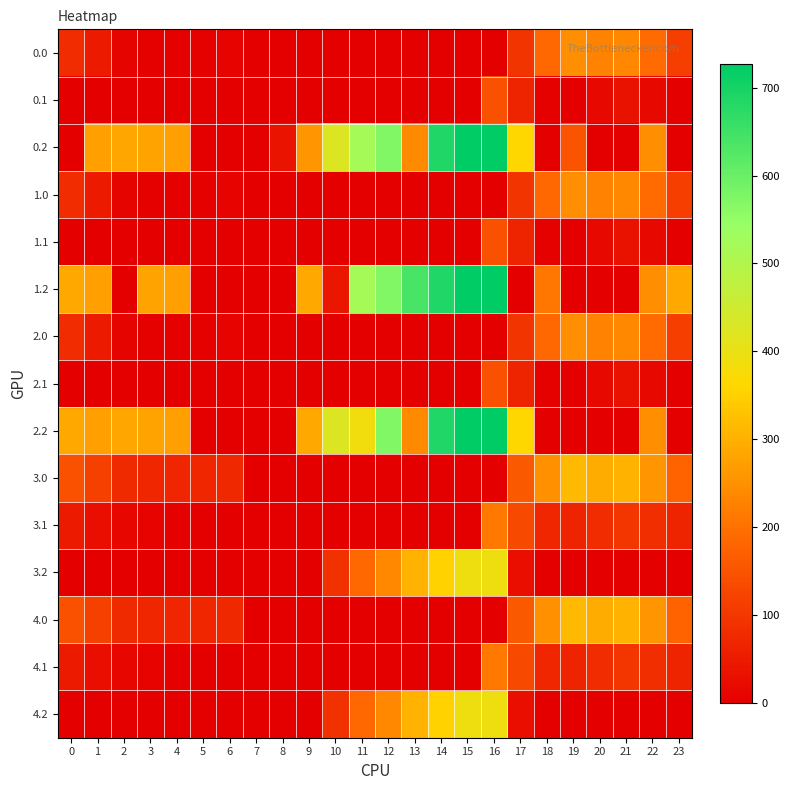

At which category is the sum across all series the highest?

16